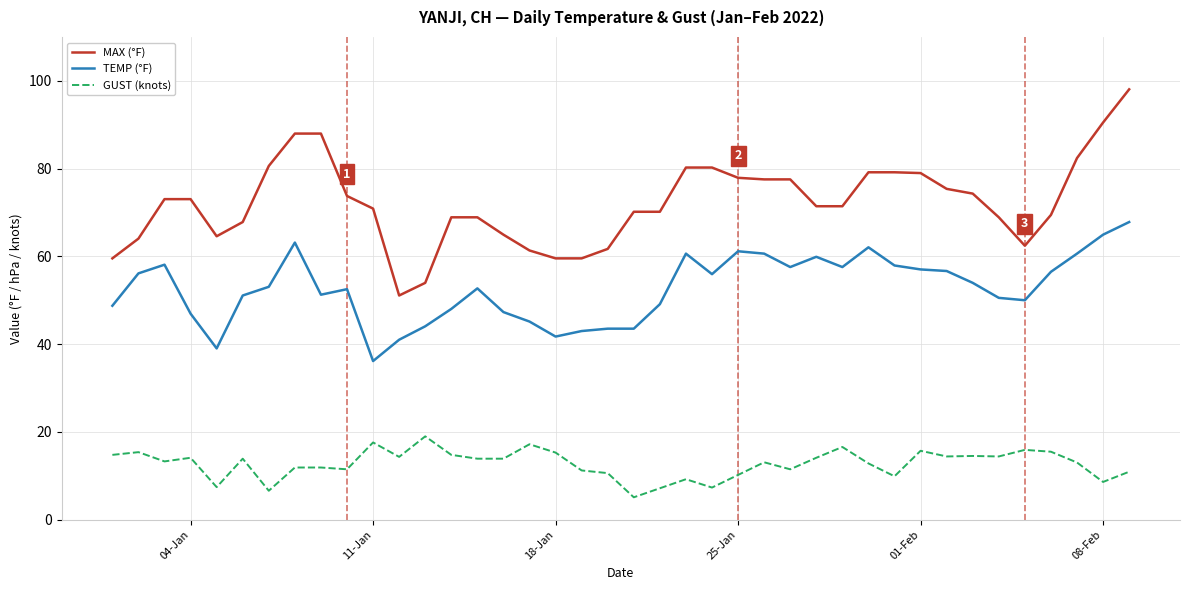

List the series in order of their peak value, highest first.

MAX (°F), TEMP (°F), GUST (knots)